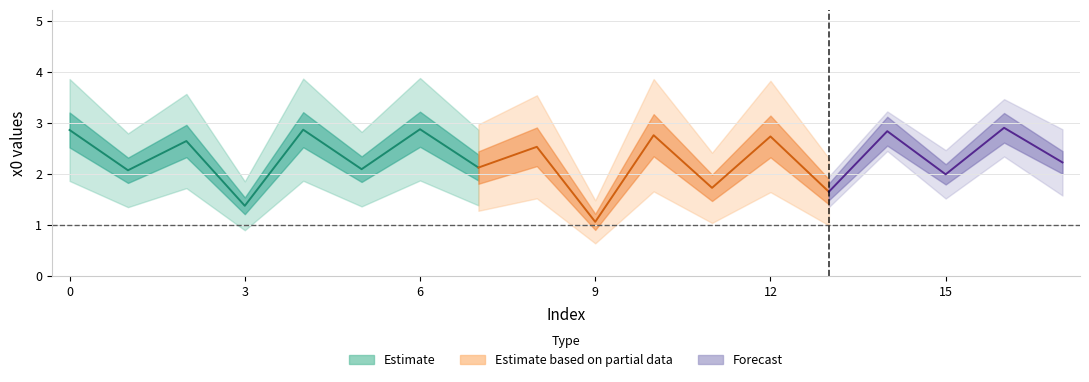

What is the minimum value shown in the chart?

1.1